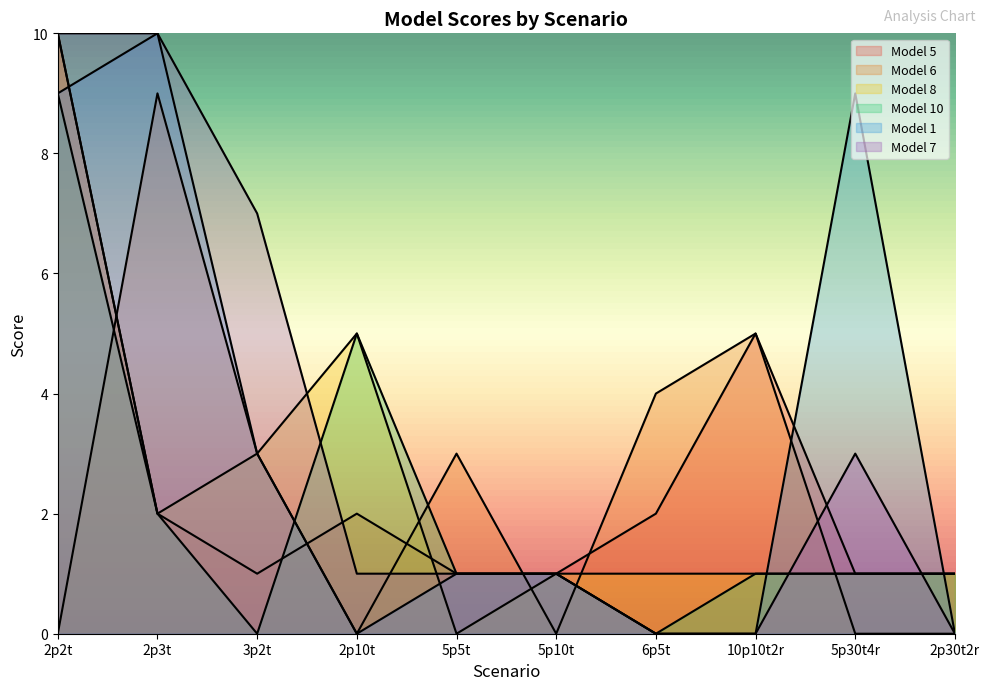

Which category has the lowest value in the Model 6 series?

2p2t